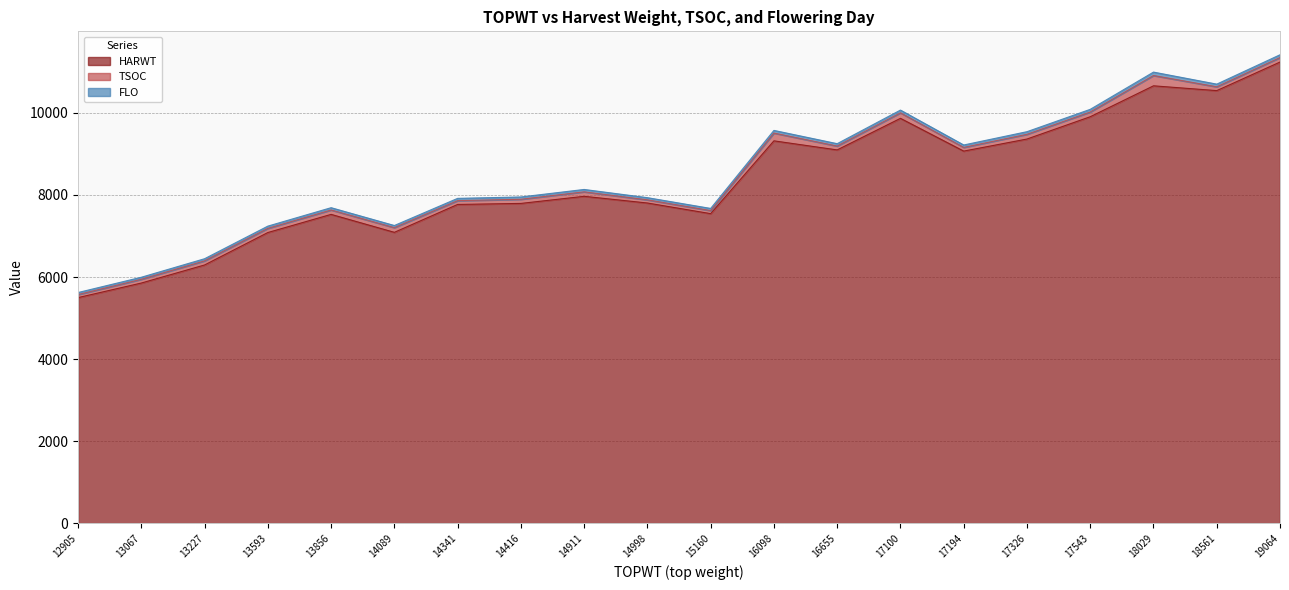

Reading left to right, what are all the values shown in this chart?

HARWT: 5500	5855	6295	7085	7527	7090	7769	7794	7967	7804	7545	9318	9097	9866	9068	9362	9905	10658	10541	11237
TSOC: 74	91	100	101	107	114	92	101	109	77	74	189	94	134	90	115	115	251	93	109
FLO: 50	50	52	55	56	52	56	56	58	53	53	65	58	67	59	64	65	83	65	68